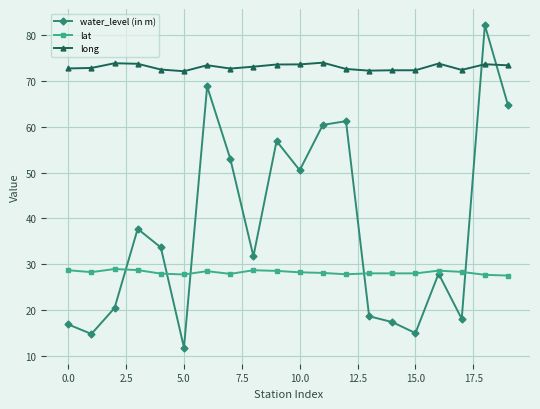

What is the value of the long point at the 9th from the left?

73.1